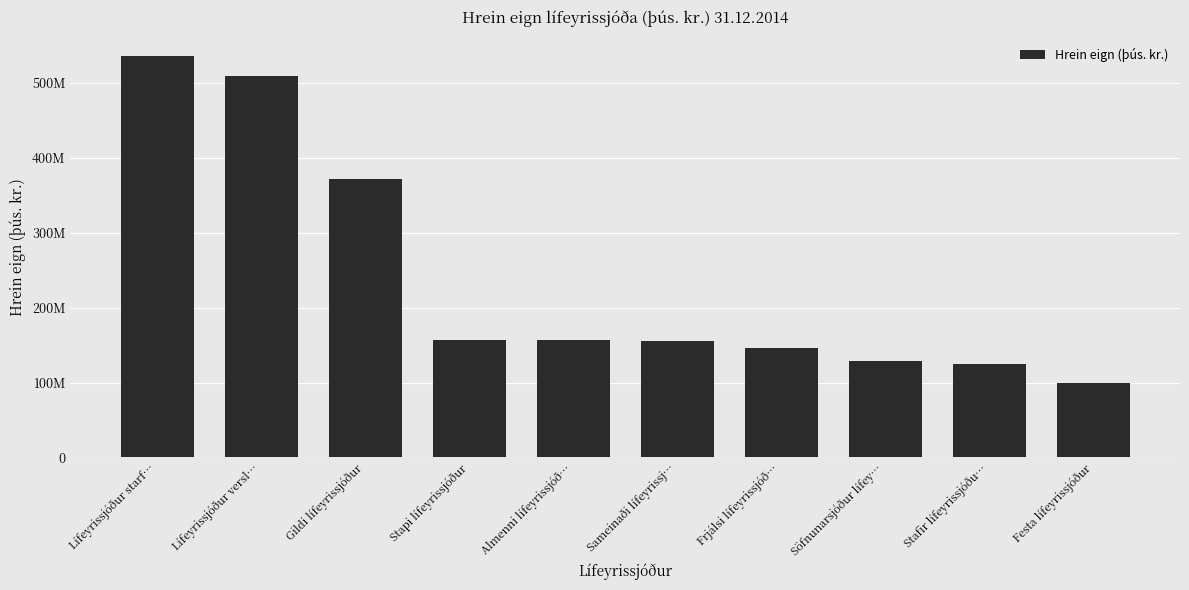

What is the label of the 5th bar from the left?

Almenni lífeyrissjóð…